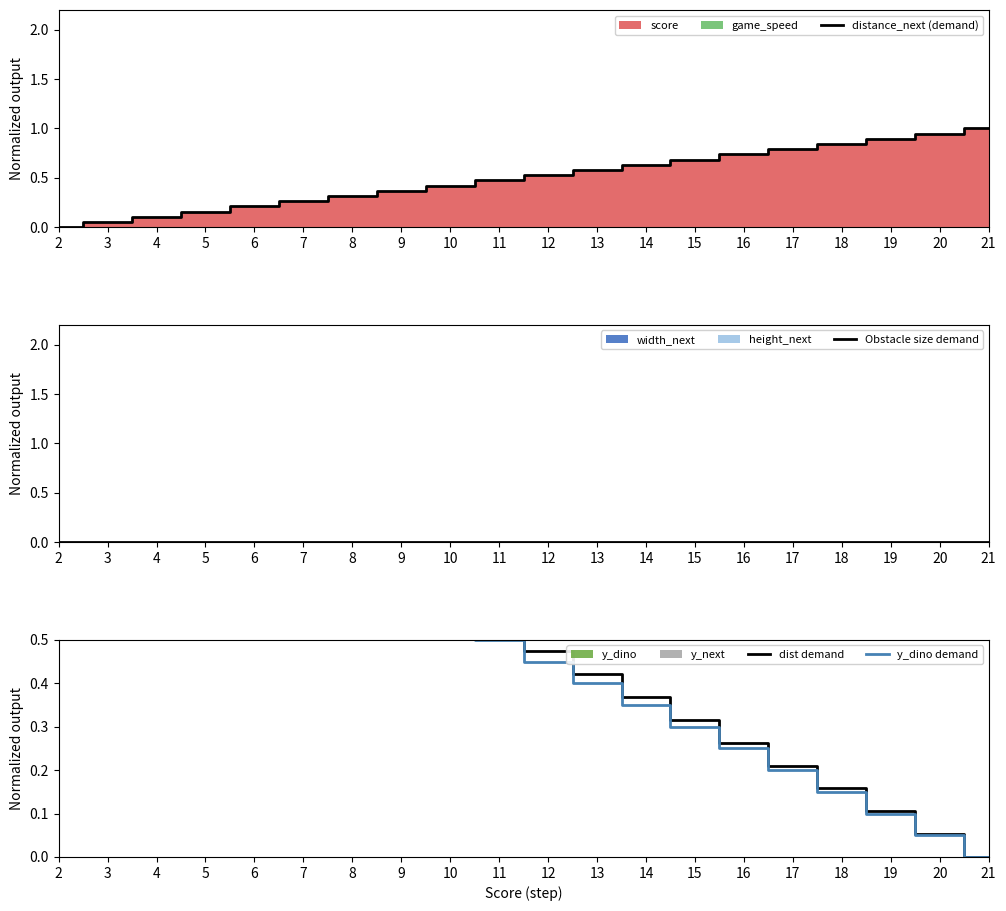

Rank the series at 12 from highest to lowest value.

distance_next (demand), dist demand, y_dino demand, Obstacle size demand